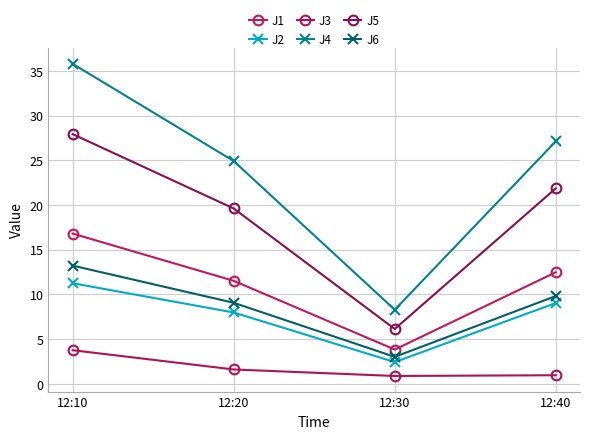

Between 12:10 and 12:40, which series saw the biggest shift?

J4